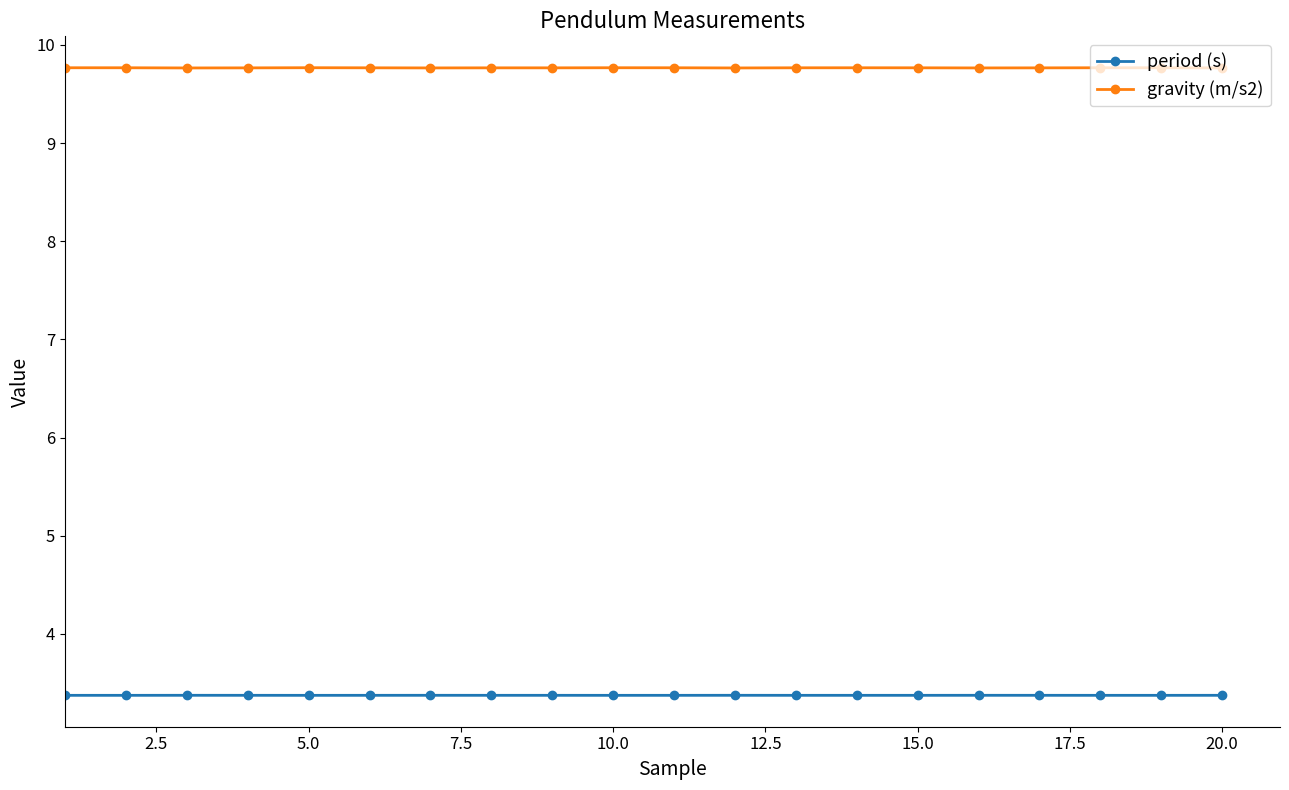

What is the minimum value shown in the chart?

3.4